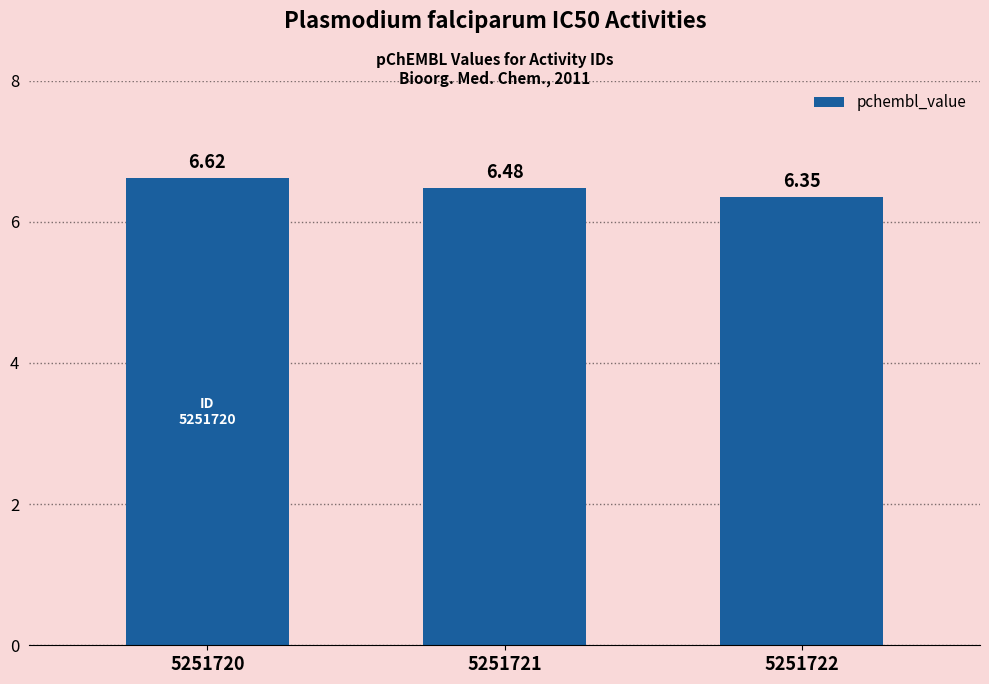

How many bars are there in total?

3